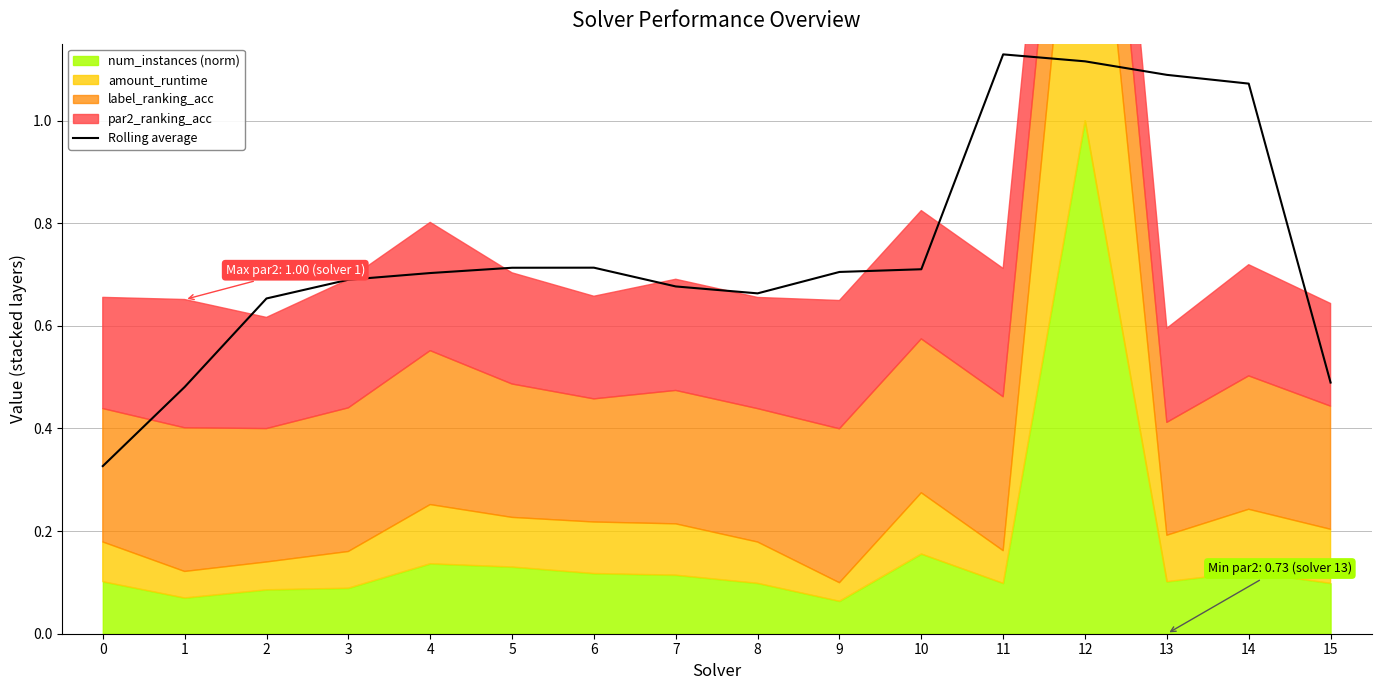

How many lines are shown in the chart?

1